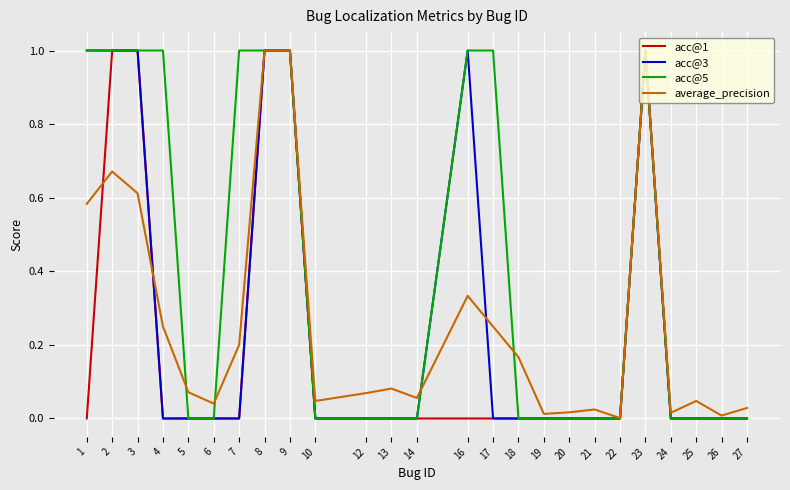

True or false: average_precision has a value of 0.3 at 23.

False